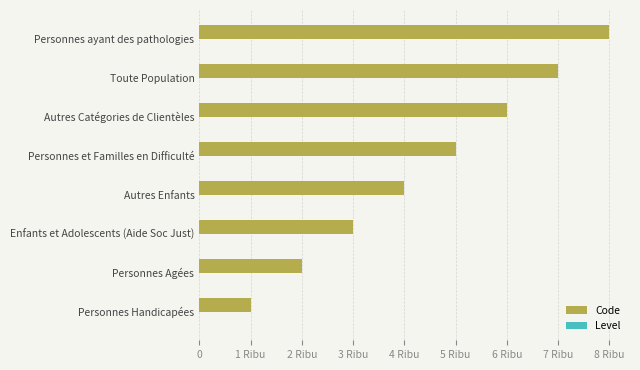

What is the value of the Code bar at the 5th from the left?

5000.0